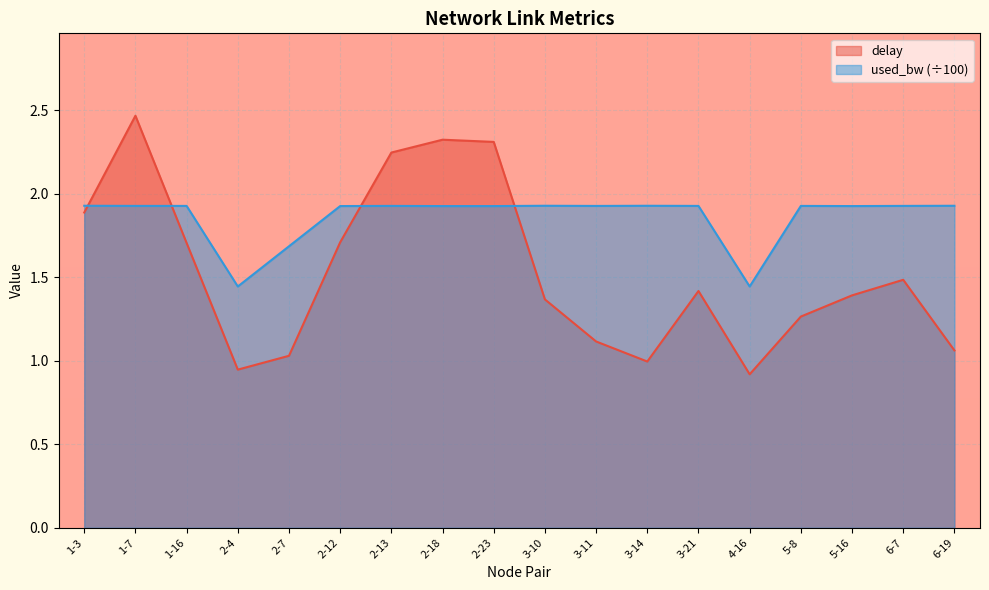

At how many categories does at least one series exceed 1?

18